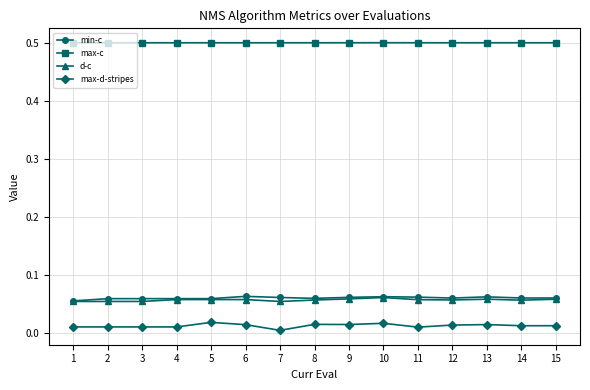

True or false: max-c has a value of 0.5 at 13.

True